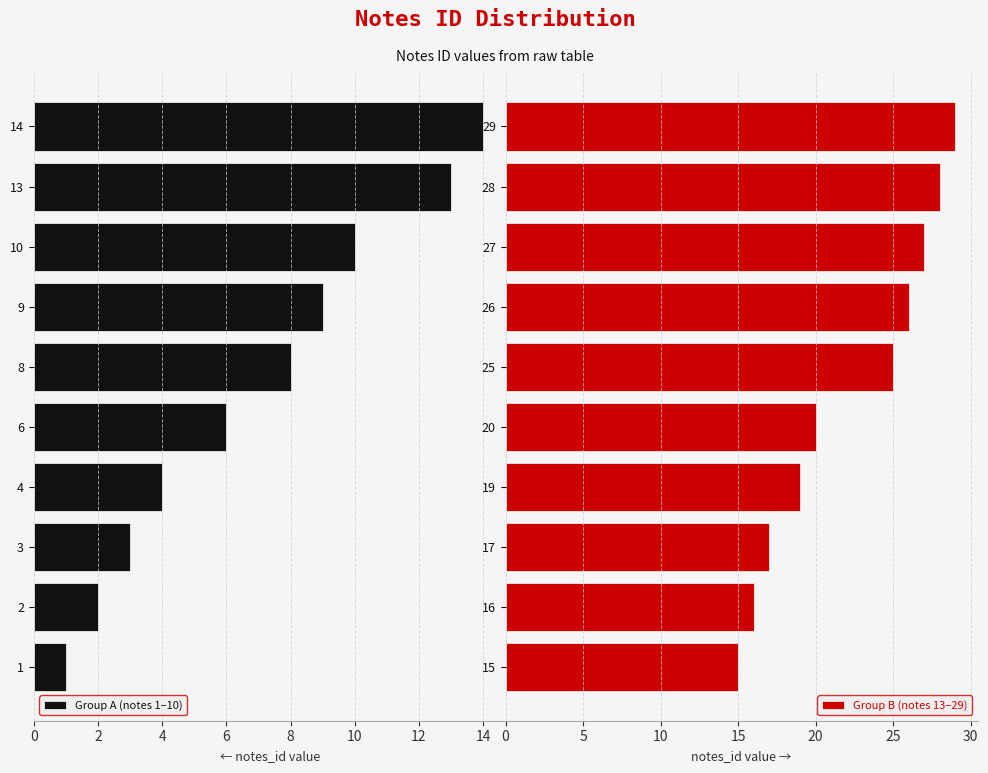

What is the sum of all Group B (notes 13–29) values?

222